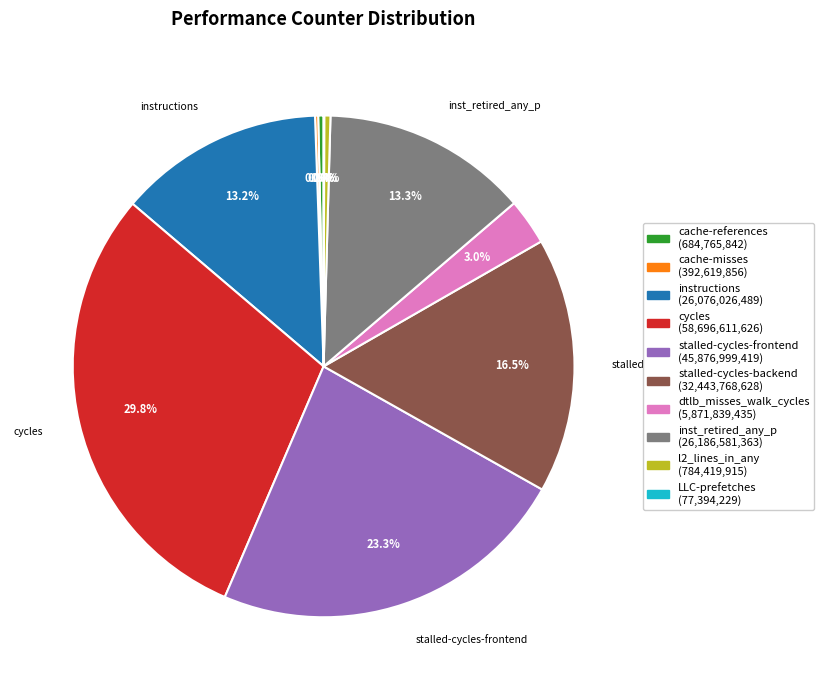

Does any single category account for the majority?

No